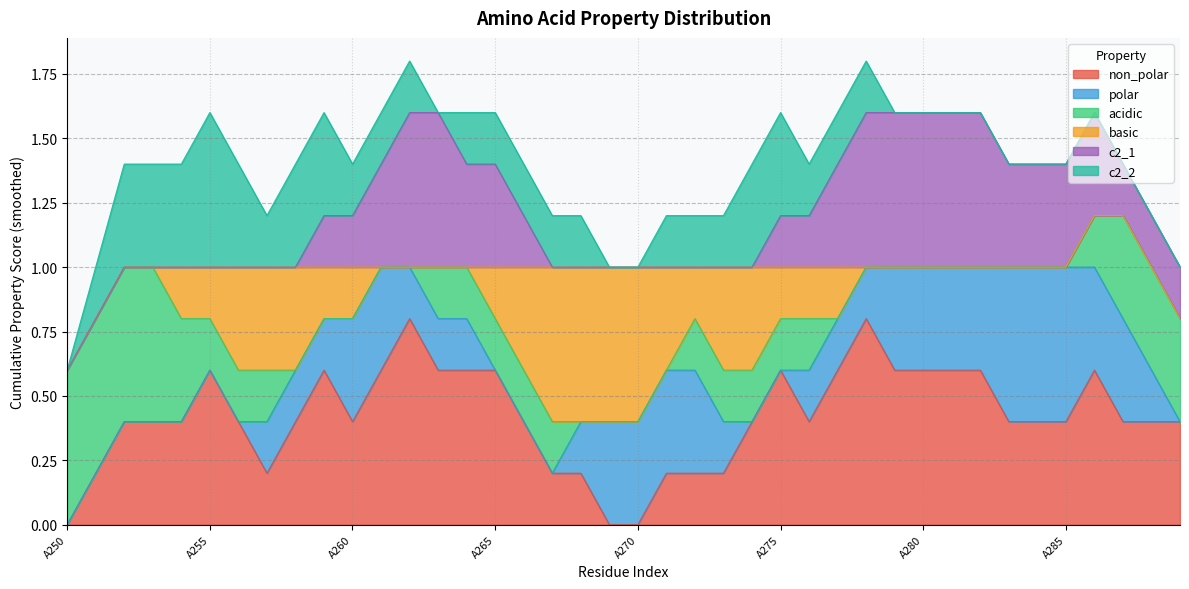

True or false: c2_2 and non_polar intersect in this chart.

False